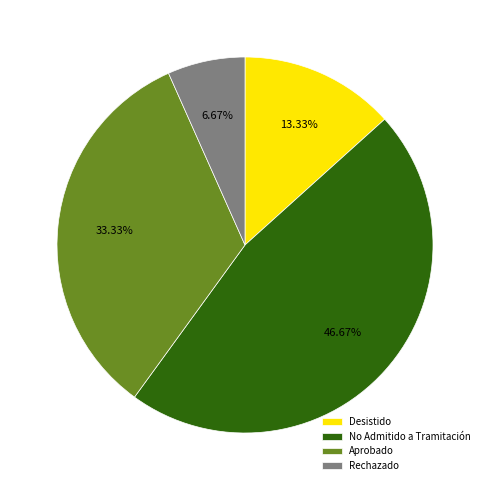

Which category has the biggest portion of the pie?

No Admitido a Tramitación